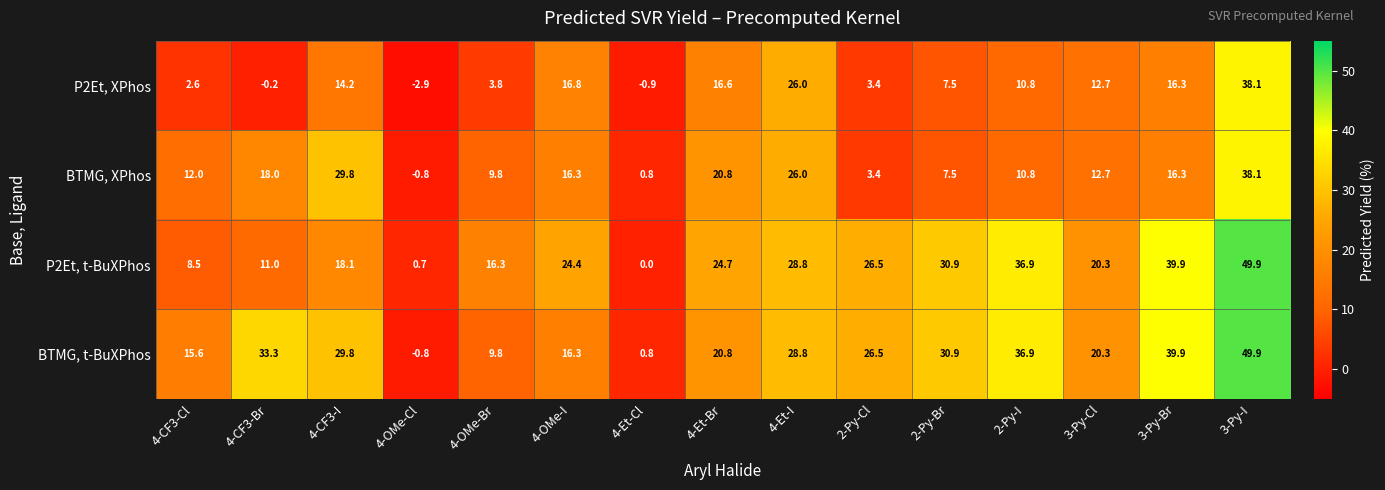

At how many categories does at least one series exceed 5?

13